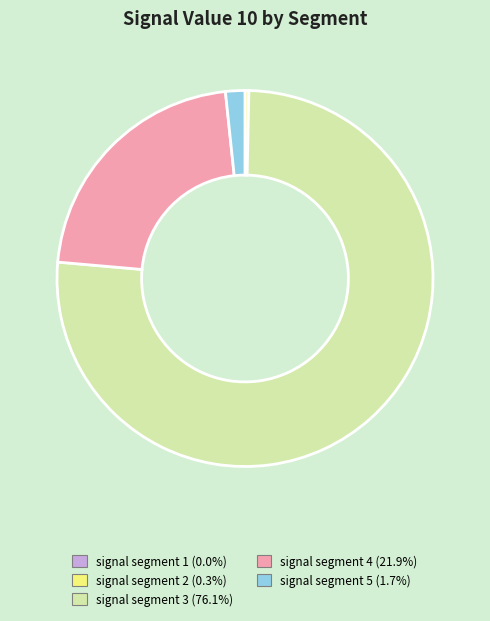

Does signal segment 2 represent more than half of the total?

No